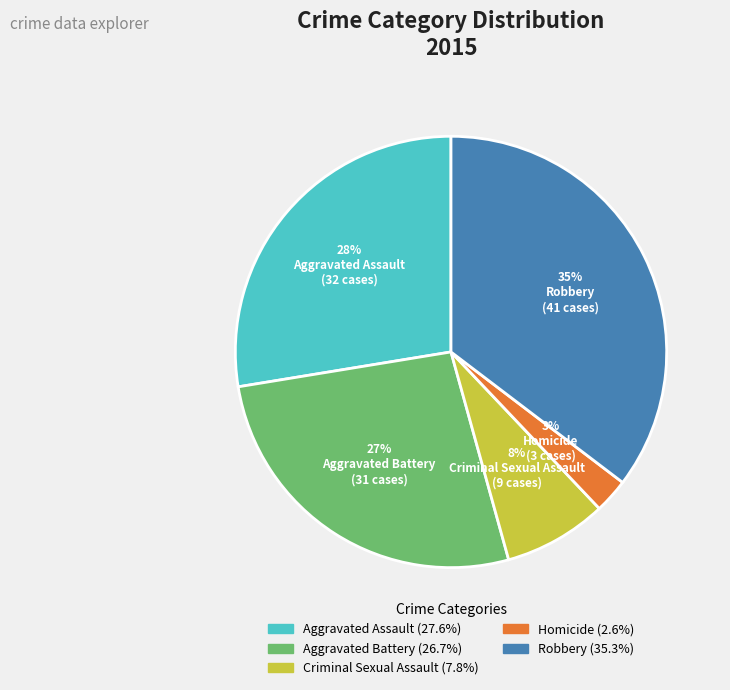

Is Criminal Sexual Assault the majority of the pie?

No